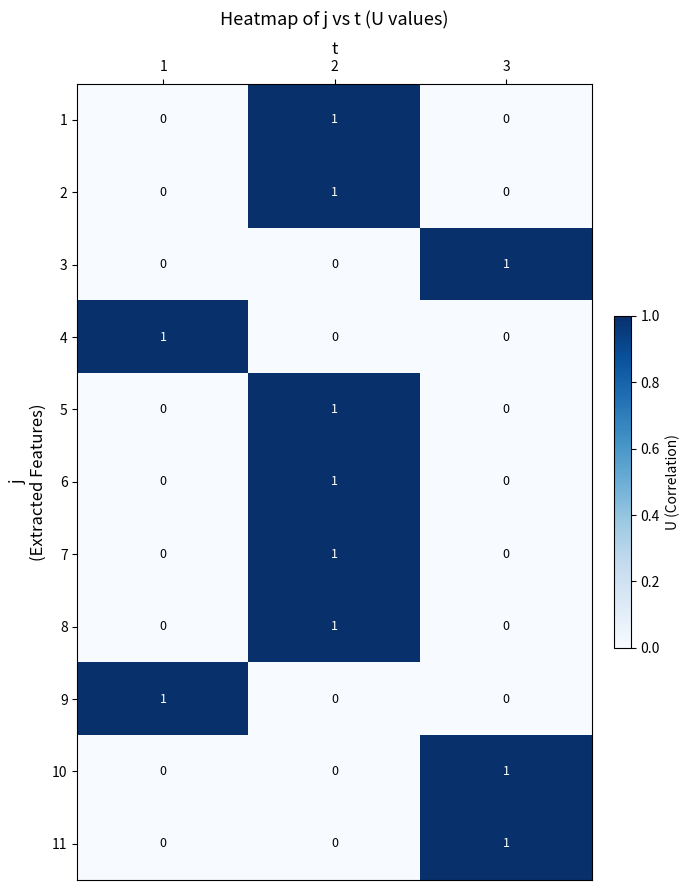

Count the 11 values in the range 0 to 1.

3